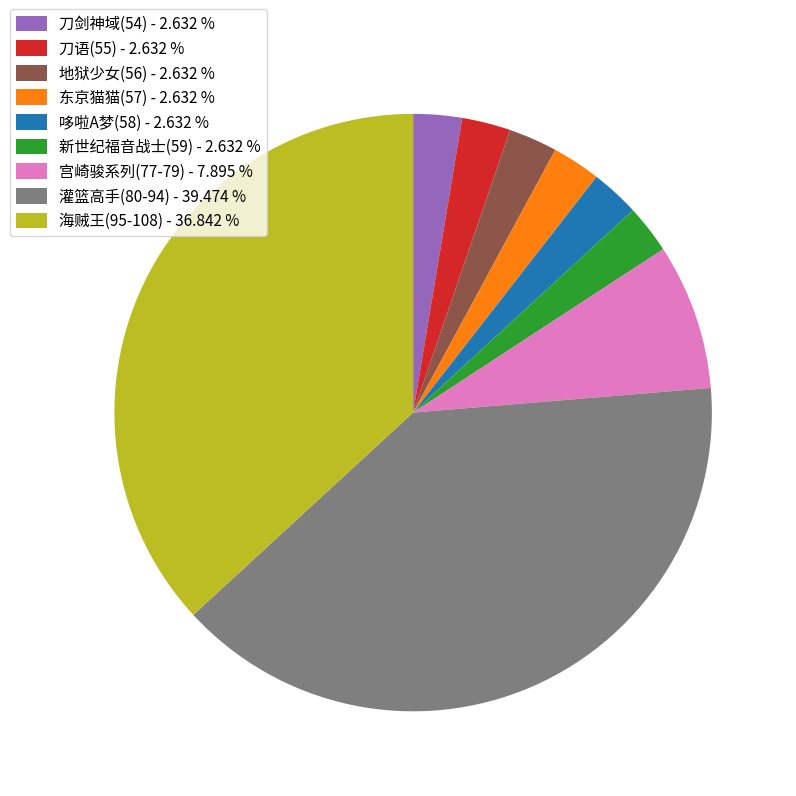

Is the sum of 灌篮高手(80-94) - 39.474 % and 宫崎骏系列(77-79) - 7.895 % greater than half?

No